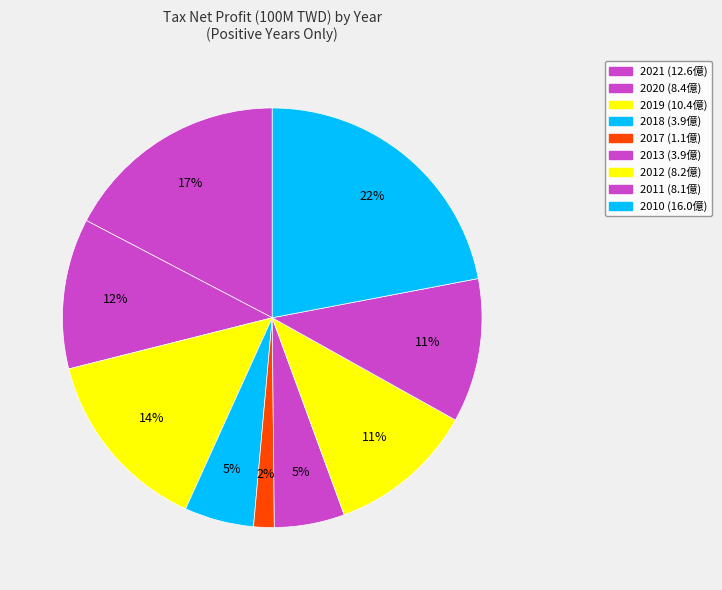

Count the number of slices in the pie.

9